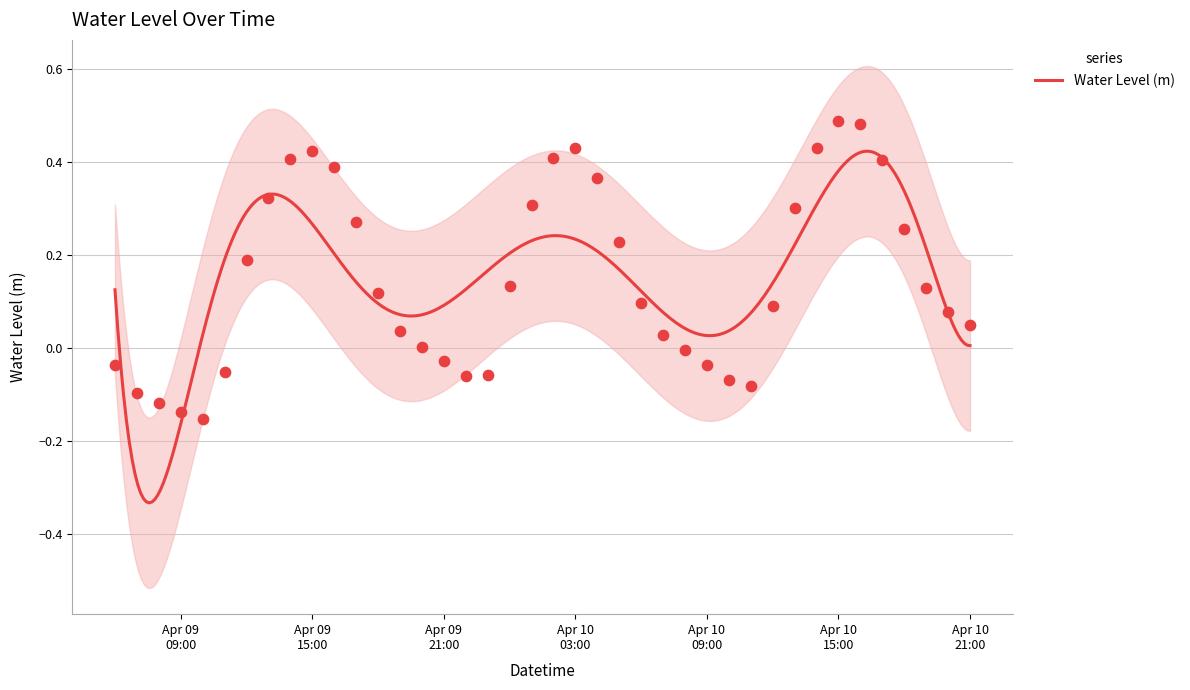

What is the change in value from 2023-04-09 14:00:00 to 2023-04-10 18:00:00?

-0.2